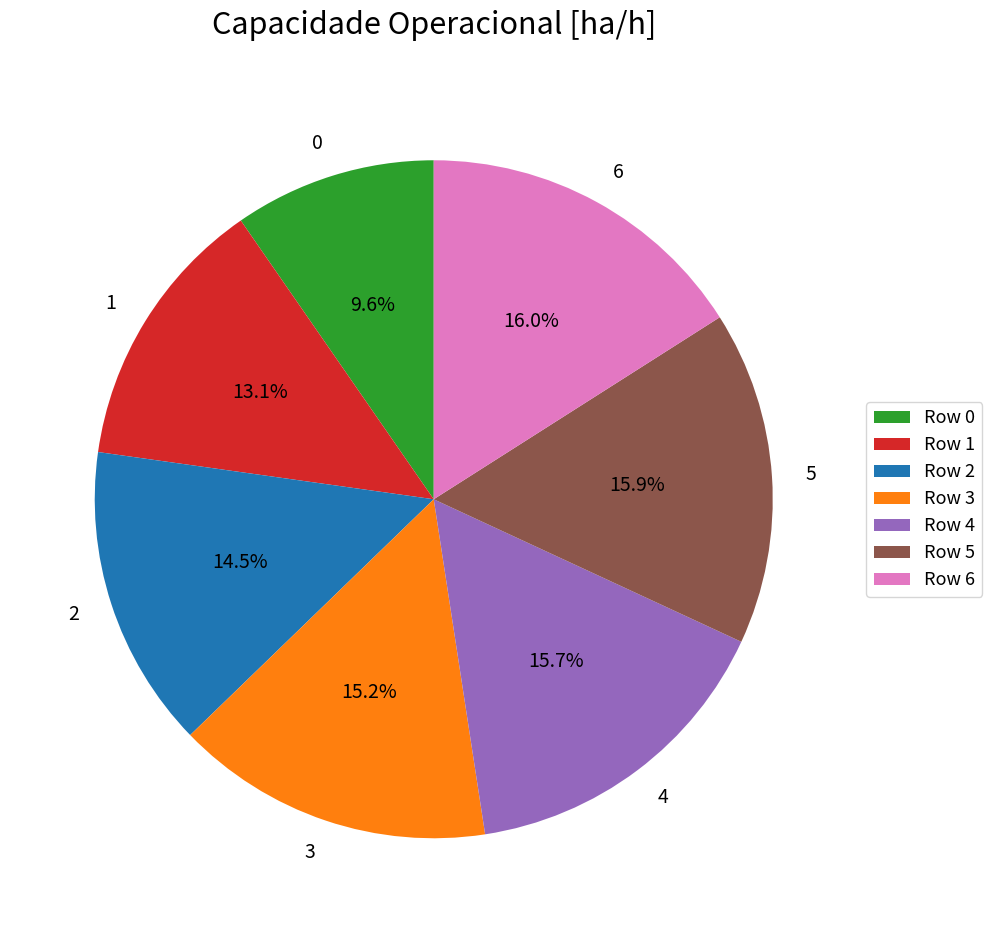

To the nearest percent, what is the average slice percentage?

14%